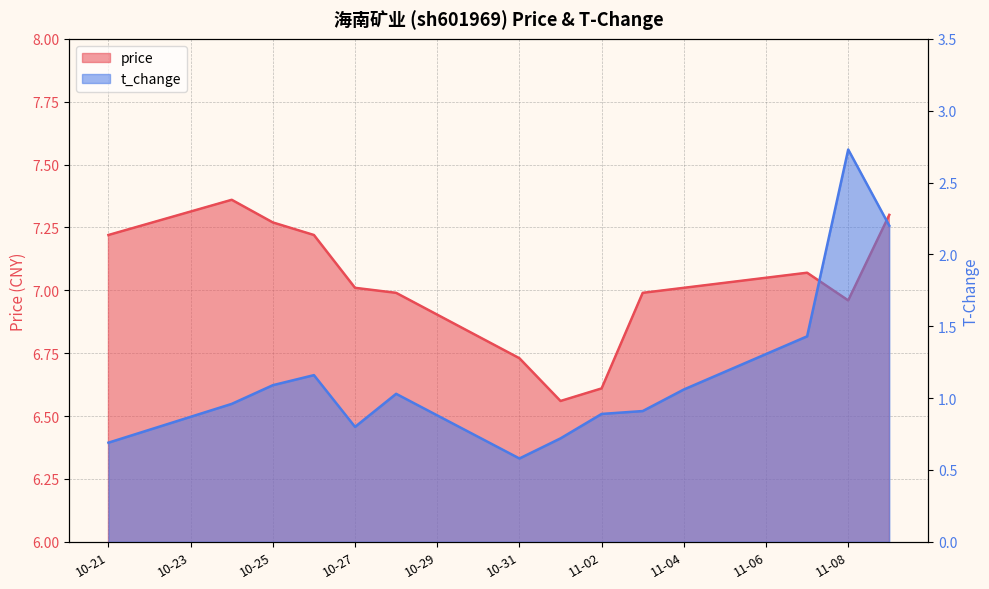

At which label does price first exceed 7?

10-21